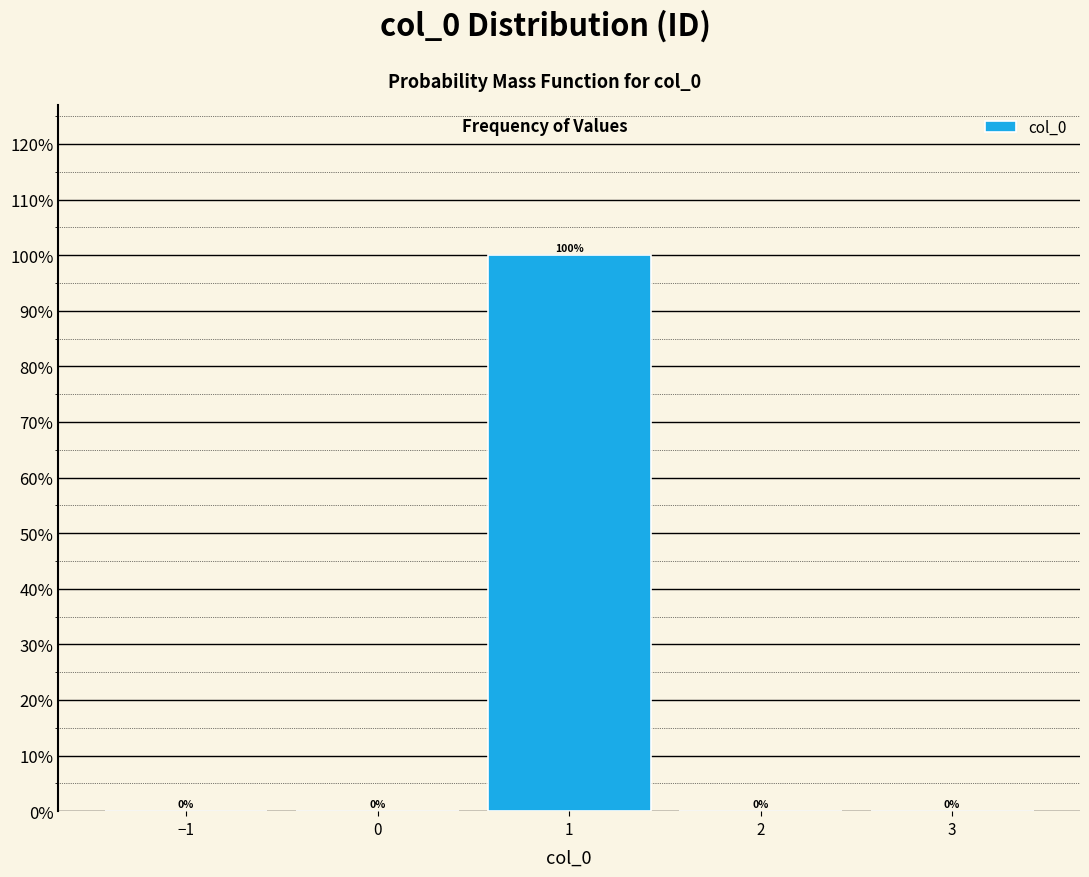

Reading left to right, extract all data points from this chart.

−1=0	0=0	1=100	2=0	3=0